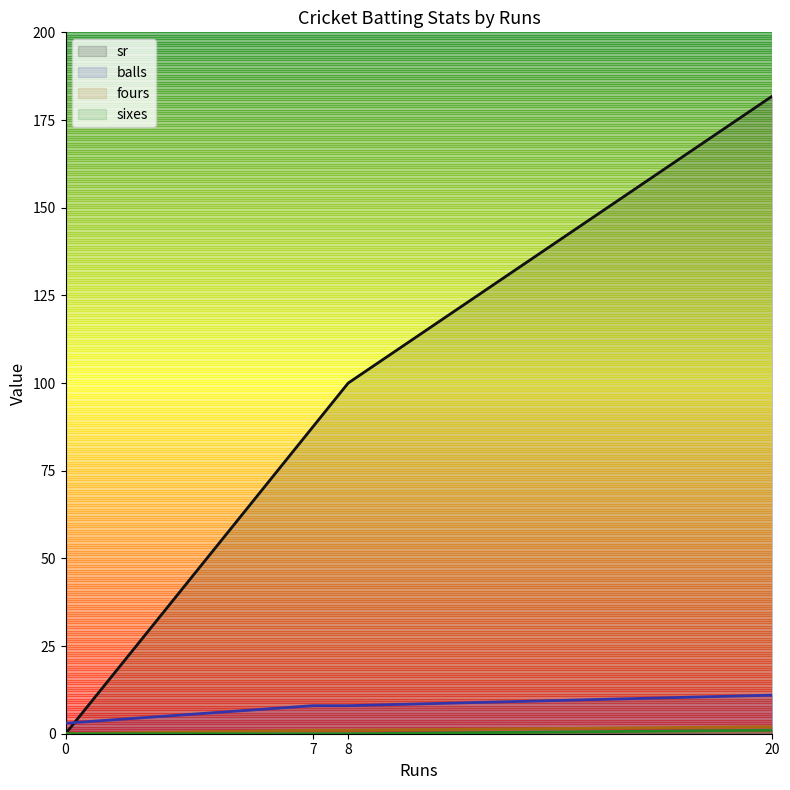

Rank the categories by sixes value from lowest to highest.

0, 7, 8, 20